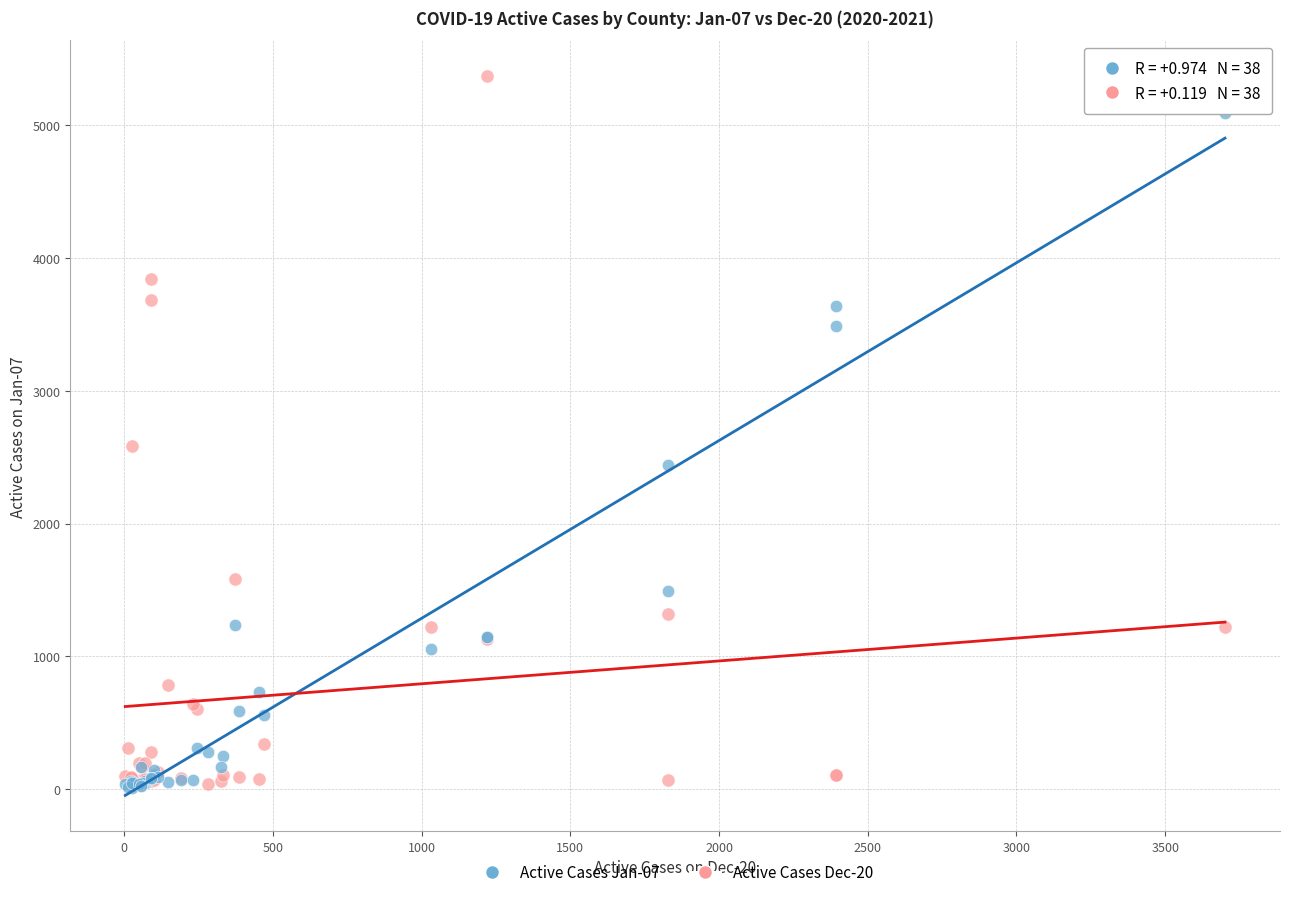

What are all the series names shown in the legend?

Active Cases Jan-07, Active Cases Dec-20